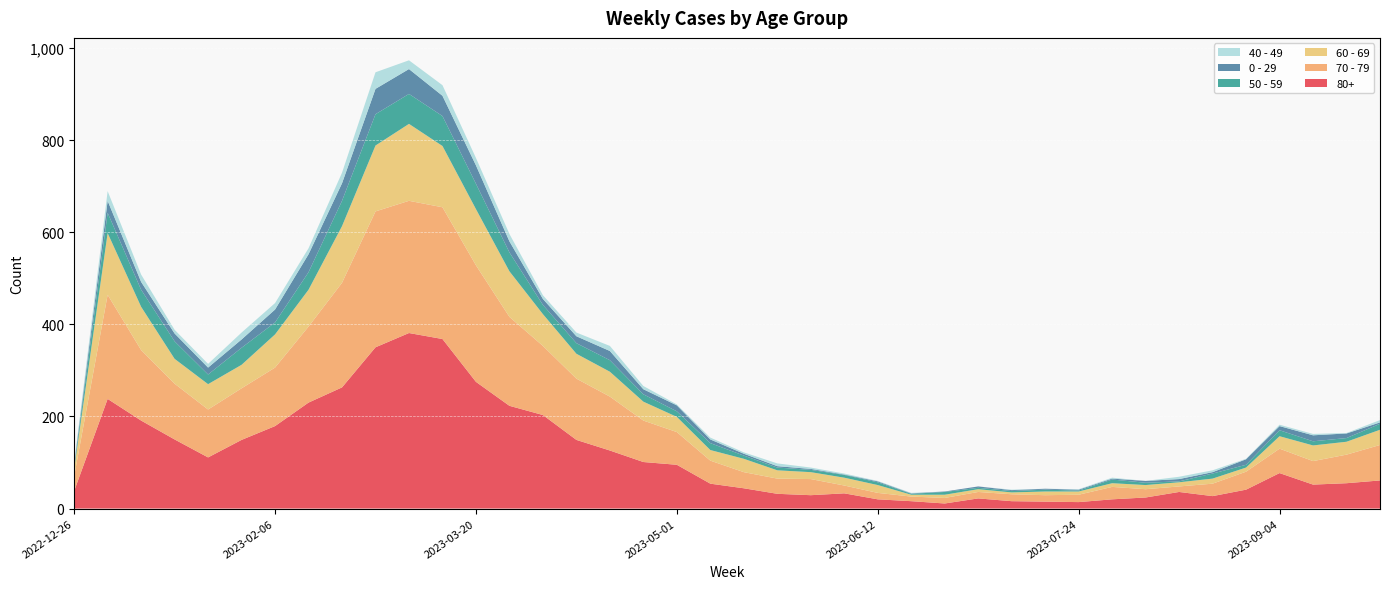

Reading left to right, what are all the values shown in this chart?

80+: 2022-12-26=38	2023-01-02=238	2023-01-09=191	2023-01-16=150	2023-01-23=111	2023-01-30=149	2023-02-06=179	2023-02-13=230	2023-02-20=263	2023-02-27=350	2023-03-06=381	2023-03-13=368	2023-03-20=275	2023-03-27=223	2023-04-03=203	2023-04-10=149	2023-04-17=126	2023-04-24=101	2023-05-01=95	2023-05-08=54	2023-05-15=44	2023-05-22=32	2023-05-29=29	2023-06-05=33	2023-06-12=20	2023-06-19=16	2023-06-26=11	2023-07-03=22	2023-07-10=16	2023-07-17=15	2023-07-24=14	2023-07-31=20	2023-08-07=24	2023-08-14=36	2023-08-21=27	2023-08-28=41	2023-09-04=77	2023-09-11=52	2023-09-18=55	2023-09-25=61
70 - 79: 2022-12-26=32	2023-01-02=226	2023-01-09=153	2023-01-16=121	2023-01-23=104	2023-01-30=112	2023-02-06=127	2023-02-13=165	2023-02-20=227	2023-02-27=295	2023-03-06=287	2023-03-13=286	2023-03-20=253	2023-03-27=193	2023-04-03=150	2023-04-10=133	2023-04-17=117	2023-04-24=90	2023-05-01=71	2023-05-08=50	2023-05-15=35	2023-05-22=33	2023-05-29=35	2023-06-05=17	2023-06-12=14	2023-06-19=10	2023-06-26=12	2023-07-03=14	2023-07-10=15	2023-07-17=14	2023-07-24=16	2023-07-31=27	2023-08-07=18	2023-08-14=12	2023-08-21=27	2023-08-28=39	2023-09-04=53	2023-09-11=51	2023-09-18=62	2023-09-25=77
60 - 69: 2022-12-26=16	2023-01-02=134	2023-01-09=94	2023-01-16=54	2023-01-23=55	2023-01-30=51	2023-02-06=72	2023-02-13=80	2023-02-20=123	2023-02-27=143	2023-03-06=167	2023-03-13=133	2023-03-20=122	2023-03-27=99	2023-04-03=69	2023-04-10=54	2023-04-17=54	2023-04-24=41	2023-05-01=33	2023-05-08=23	2023-05-15=29	2023-05-22=18	2023-05-29=15	2023-06-05=17	2023-06-12=17	2023-06-19=4	2023-06-26=7	2023-07-03=6	2023-07-10=4	2023-07-17=8	2023-07-24=7	2023-07-31=8	2023-08-07=9	2023-08-14=9	2023-08-21=11	2023-08-28=9	2023-09-04=27	2023-09-11=34	2023-09-18=28	2023-09-25=33
50 - 59: 2022-12-26=5	2023-01-02=44	2023-01-09=37	2023-01-16=38	2023-01-23=21	2023-01-30=37	2023-02-06=26	2023-02-13=38	2023-02-20=55	2023-02-27=68	2023-03-06=65	2023-03-13=65	2023-03-20=55	2023-03-27=41	2023-04-03=20	2023-04-10=23	2023-04-17=25	2023-04-24=16	2023-05-01=12	2023-05-08=15	2023-05-15=7	2023-05-22=6	2023-05-29=5	2023-06-05=6	2023-06-12=6	2023-06-19=2	2023-06-26=6	2023-07-03=3	2023-07-10=3	2023-07-17=4	2023-07-24=2	2023-07-31=8	2023-08-07=5	2023-08-14=2	2023-08-21=11	2023-08-28=6	2023-09-04=13	2023-09-11=9	2023-09-18=8	2023-09-25=13
0 - 29: 2022-12-26=4	2023-01-02=26	2023-01-09=17	2023-01-16=17	2023-01-23=15	2023-01-30=18	2023-02-06=28	2023-02-13=39	2023-02-20=38	2023-02-27=55	2023-03-06=54	2023-03-13=44	2023-03-20=40	2023-03-27=24	2023-04-03=13	2023-04-10=15	2023-04-17=20	2023-04-24=11	2023-05-01=13	2023-05-08=8	2023-05-15=4	2023-05-22=3	2023-05-29=2	2023-06-05=1	2023-06-12=2	2023-06-19=1	2023-06-26=1	2023-07-03=3	2023-07-10=2	2023-07-17=2	2023-07-24=2	2023-07-31=2	2023-08-07=4	2023-08-14=5	2023-08-21=3	2023-08-28=12	2023-09-04=9	2023-09-11=13	2023-09-18=10	2023-09-25=3
40 - 49: 2022-12-26=4	2023-01-02=21	2023-01-09=16	2023-01-16=8	2023-01-23=8	2023-01-30=15	2023-02-06=14	2023-02-13=13	2023-02-20=23	2023-02-27=36	2023-03-06=19	2023-03-13=23	2023-03-20=16	2023-03-27=16	2023-04-03=8	2023-04-10=8	2023-04-17=11	2023-04-24=7	2023-05-01=2	2023-05-08=4	2023-05-15=3	2023-05-22=6	2023-05-29=3	2023-06-05=2	2023-06-12=1	2023-06-19=1	2023-06-26=0	2023-07-03=0	2023-07-10=1	2023-07-17=0	2023-07-24=1	2023-07-31=2	2023-08-07=0	2023-08-14=5	2023-08-21=4	2023-08-28=1	2023-09-04=3	2023-09-11=3	2023-09-18=1	2023-09-25=5